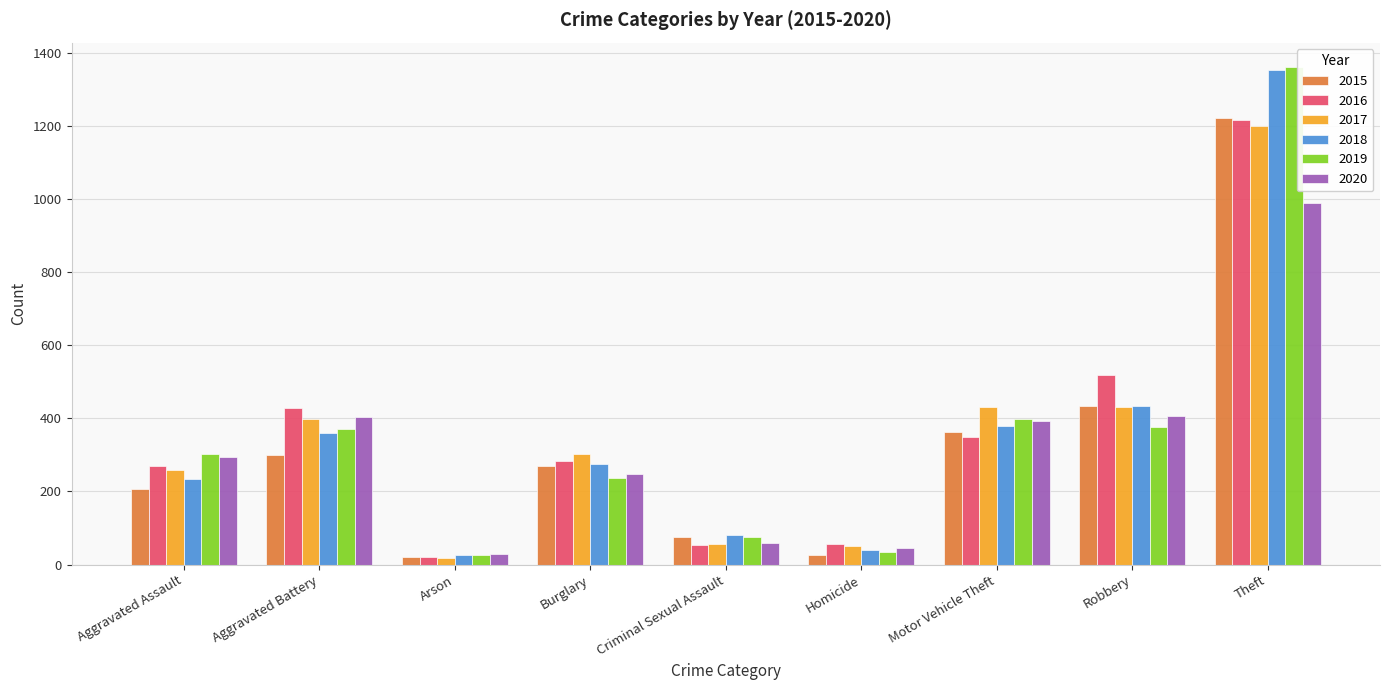

How many distinct data groups are displayed?

6